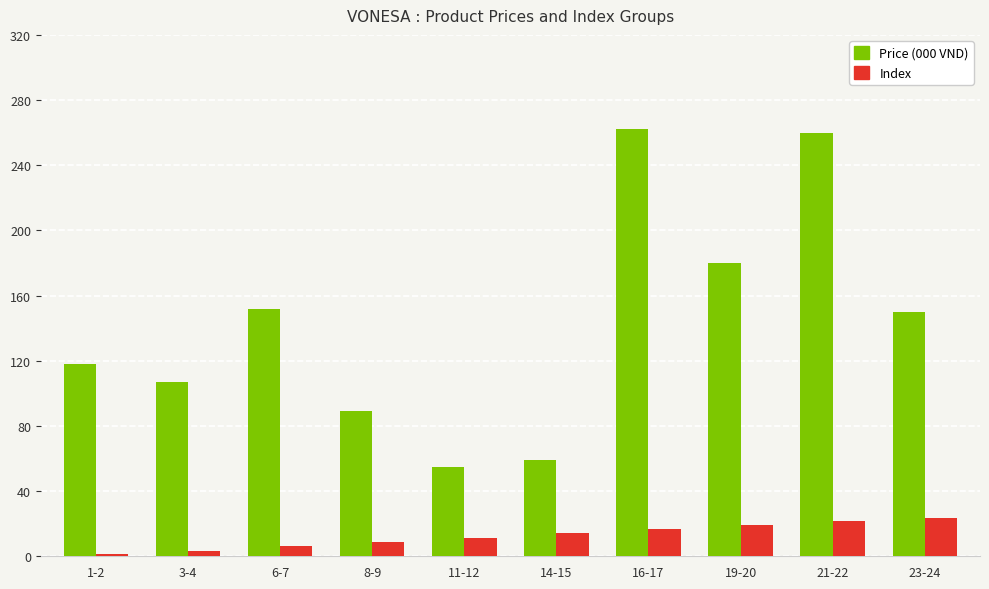

Reading left to right, extract all data points from this chart.

Price (000 VND): 1-2=118.0	3-4=107.0	6-7=152.0	8-9=89.0	11-12=55.0	14-15=59.0	16-17=262.0	19-20=180.0	21-22=260.0	23-24=150.0
Index: 1-2=1.5	3-4=3.5	6-7=6.5	8-9=8.5	11-12=11.5	14-15=14.5	16-17=16.5	19-20=19.5	21-22=21.5	23-24=23.5